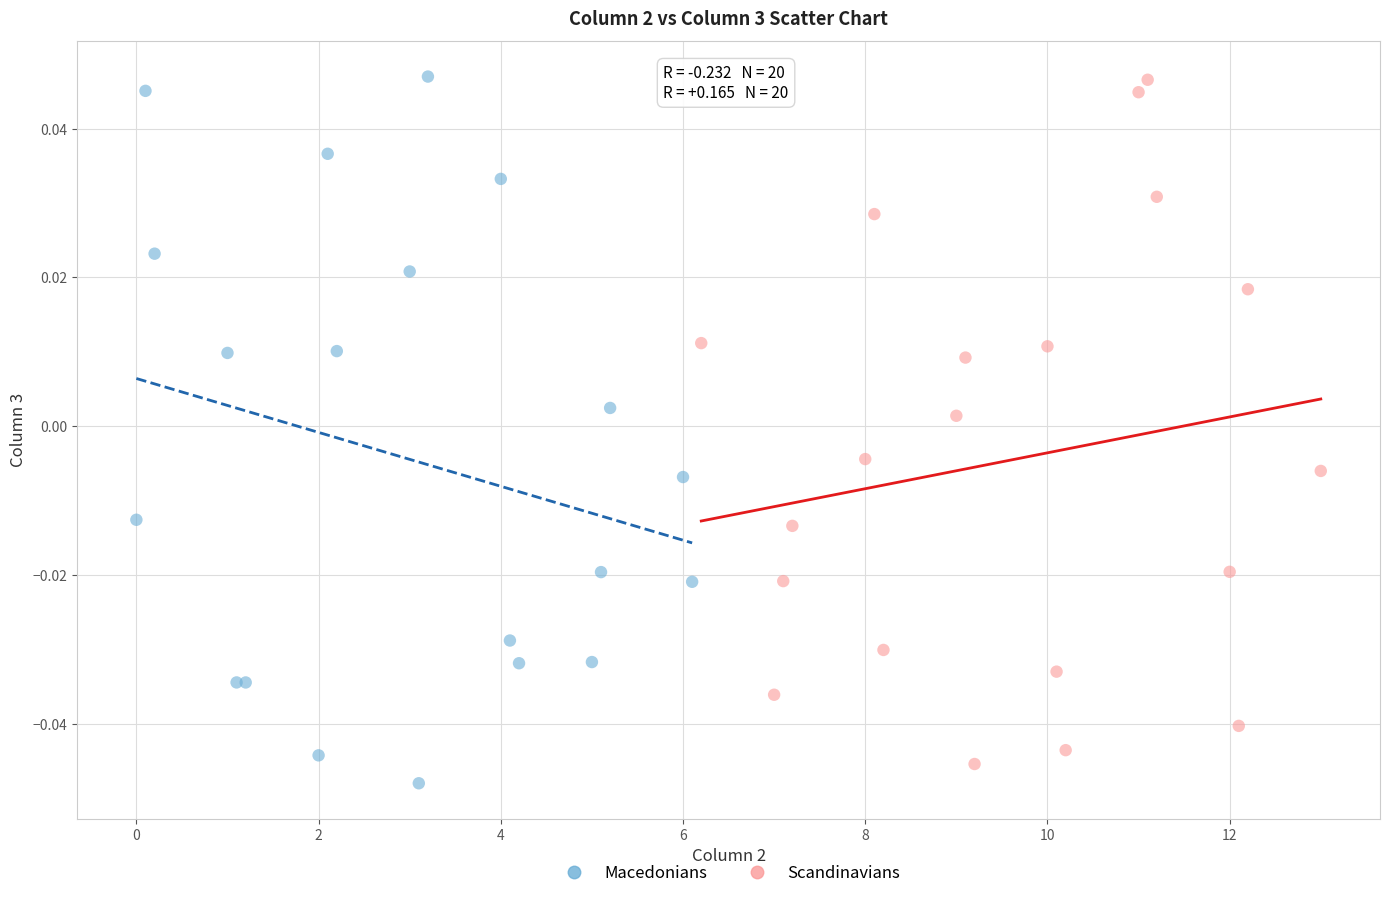

Which series reaches the minimum Y coordinate?

Macedonians